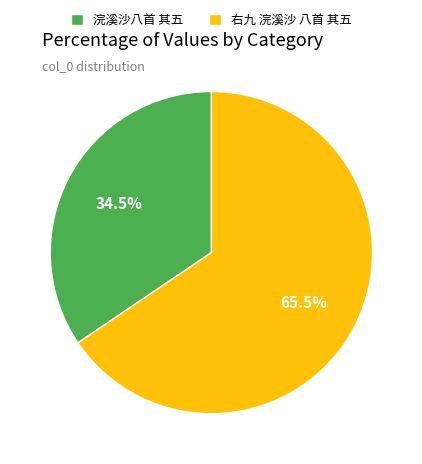

Rank the categories by value from highest to lowest.

右九 浣溪沙 八首 其五, 浣溪沙八首 其五